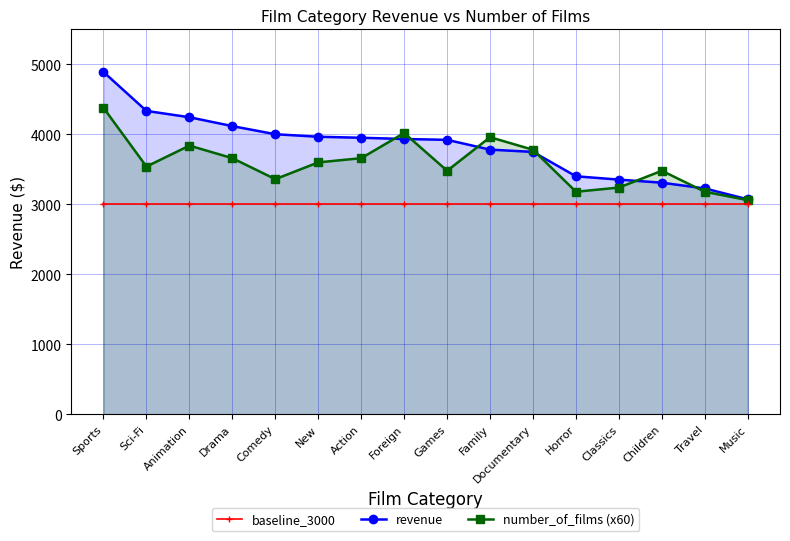

What position from the left is Sci-Fi?

2